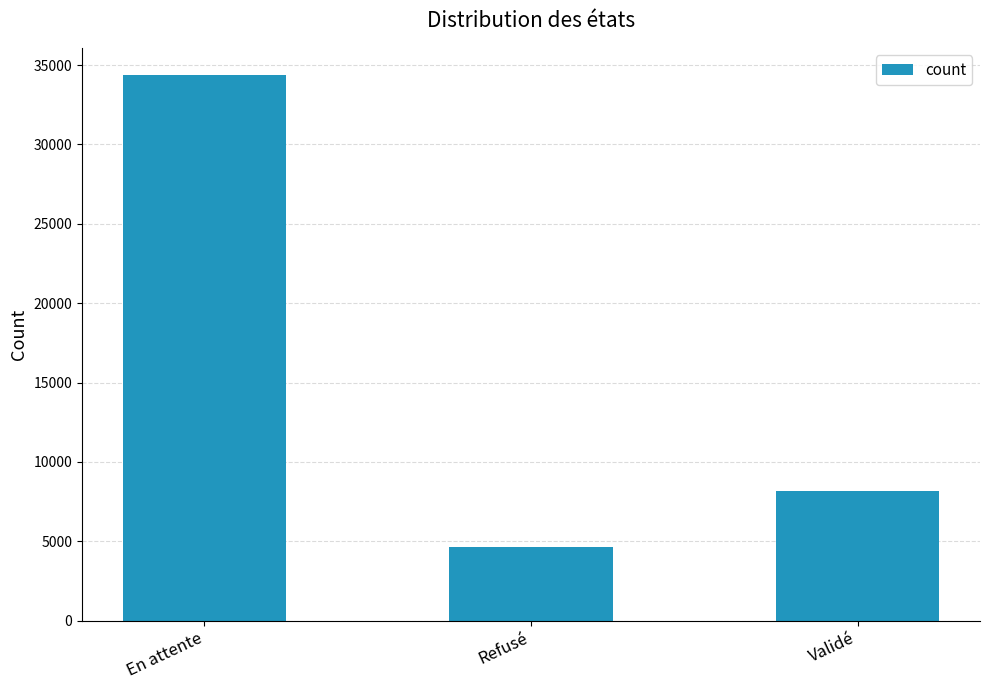

Is it true that the value at En attente is 56449?

False